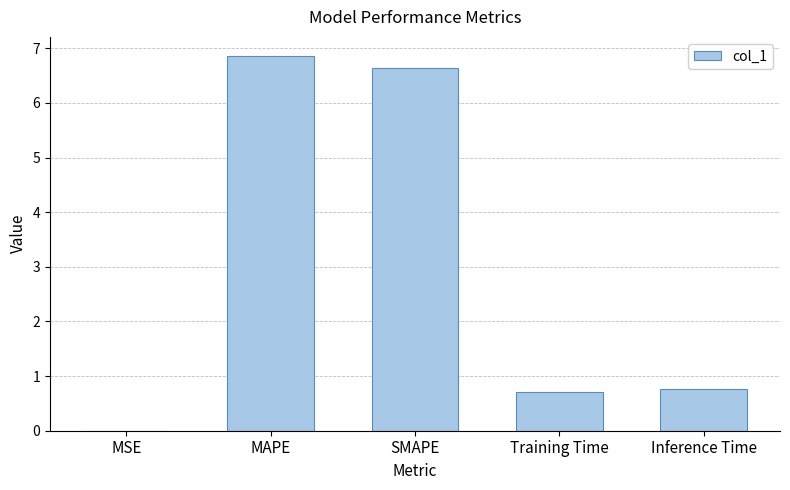

True or false: the data shows 6.6 at SMAPE.

True